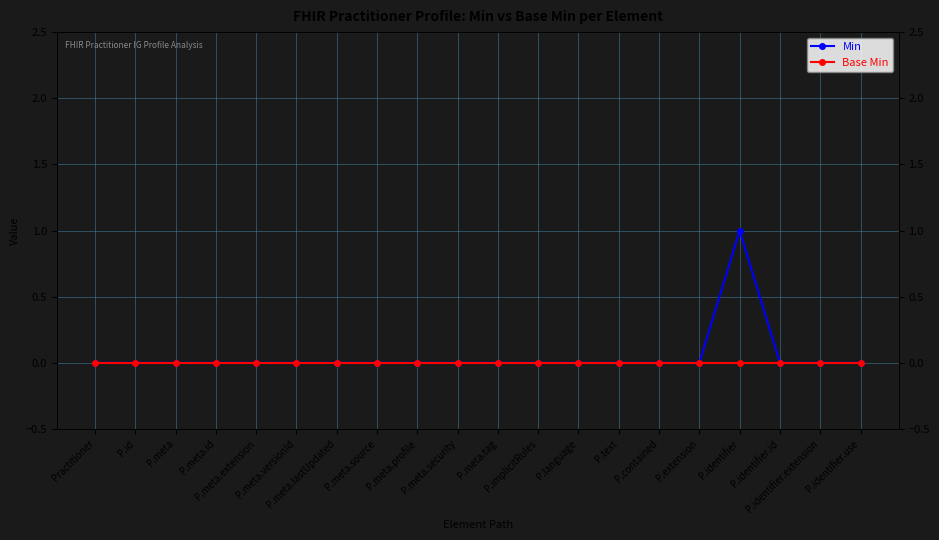

True or false: Min has more than 1 interior local peaks.

False